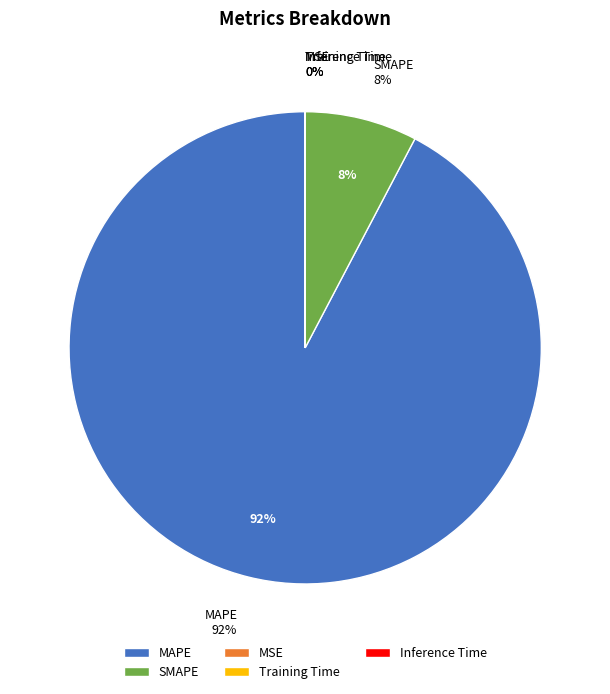

How many segments does this pie chart have?

5